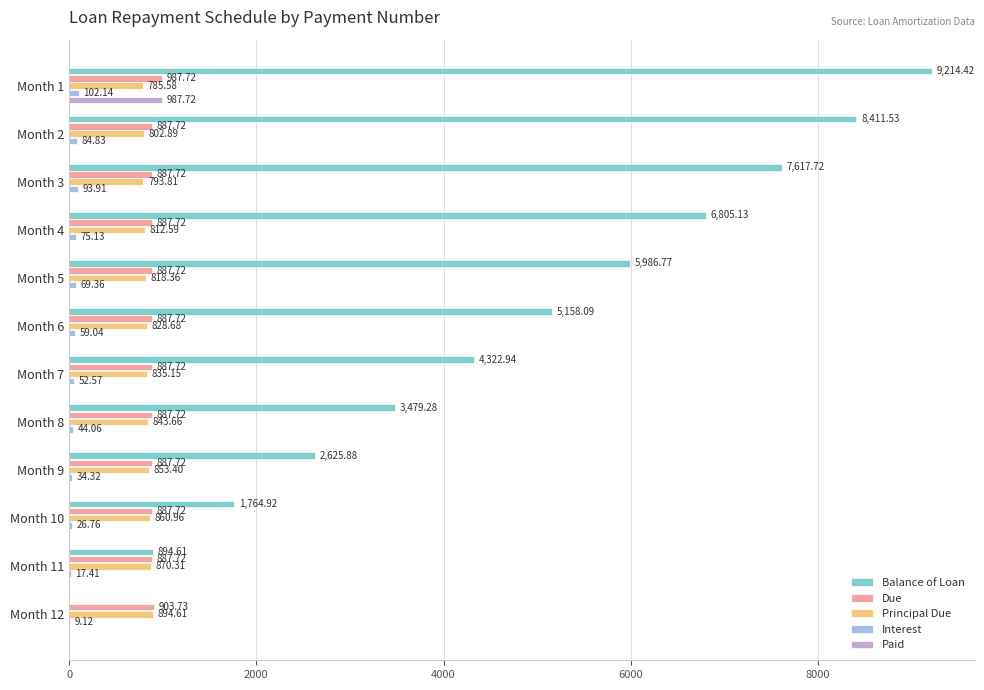

Which series changed the most between Month 5 and Month 10?

Balance of Loan